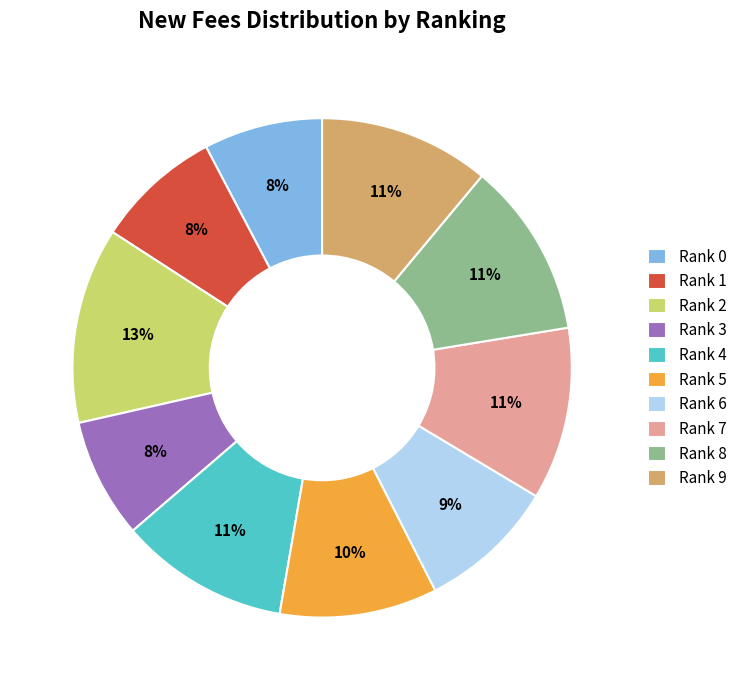

The Rank 6 slice represents 1% of the pie. True or false?

False